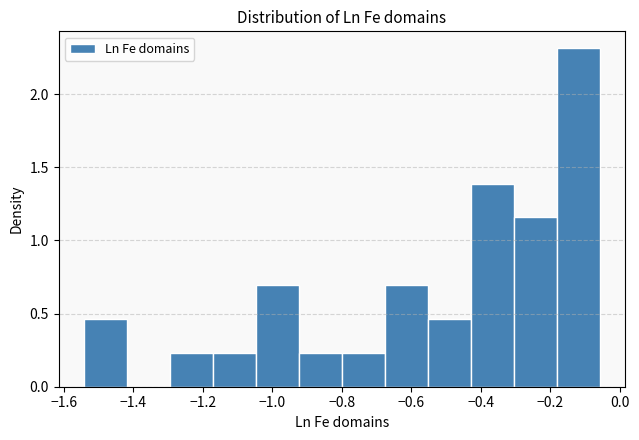

Reading left to right, transcribe this chart: for each bar, give the range it covers on the x-axis and its height. Neither the bar edges nor the heights are printed on the chart, so give them approximately, as read against the axes.

-1.54 to -1.42: 0.45
-1.42 to -1.30: 0
-1.30 to -1.18: 0.25
-1.18 to -1.04: 0.25
-1.04 to -0.92: 0.70
-0.92 to -0.80: 0.25
-0.80 to -0.68: 0.25
-0.68 to -0.56: 0.70
-0.56 to -0.42: 0.45
-0.42 to -0.30: 1.40
-0.30 to -0.18: 1.15
-0.18 to -0.06: 2.30